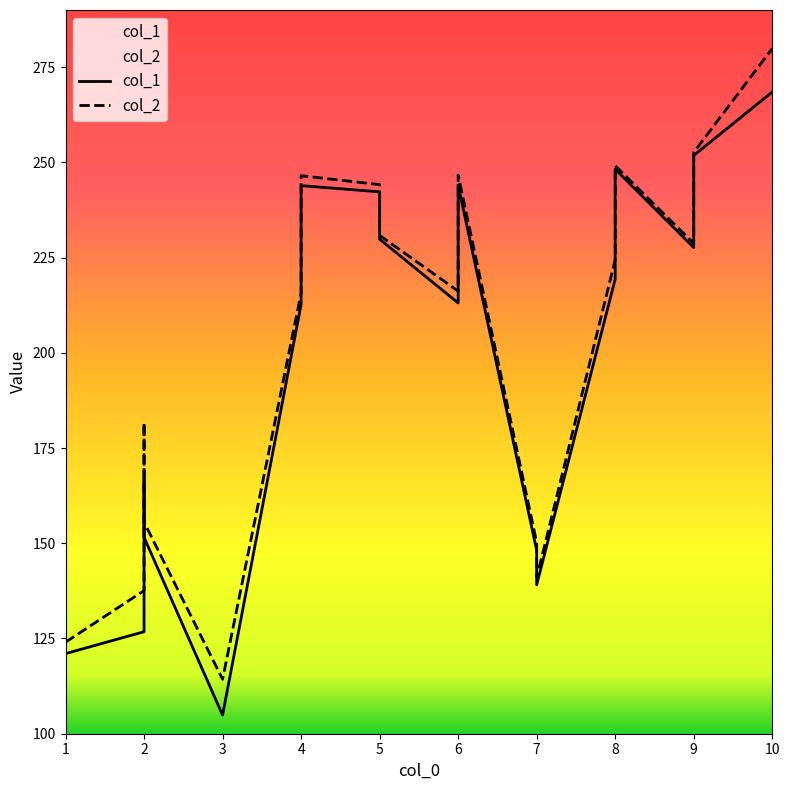

What is the lowest value of the col_1 series?

104.9